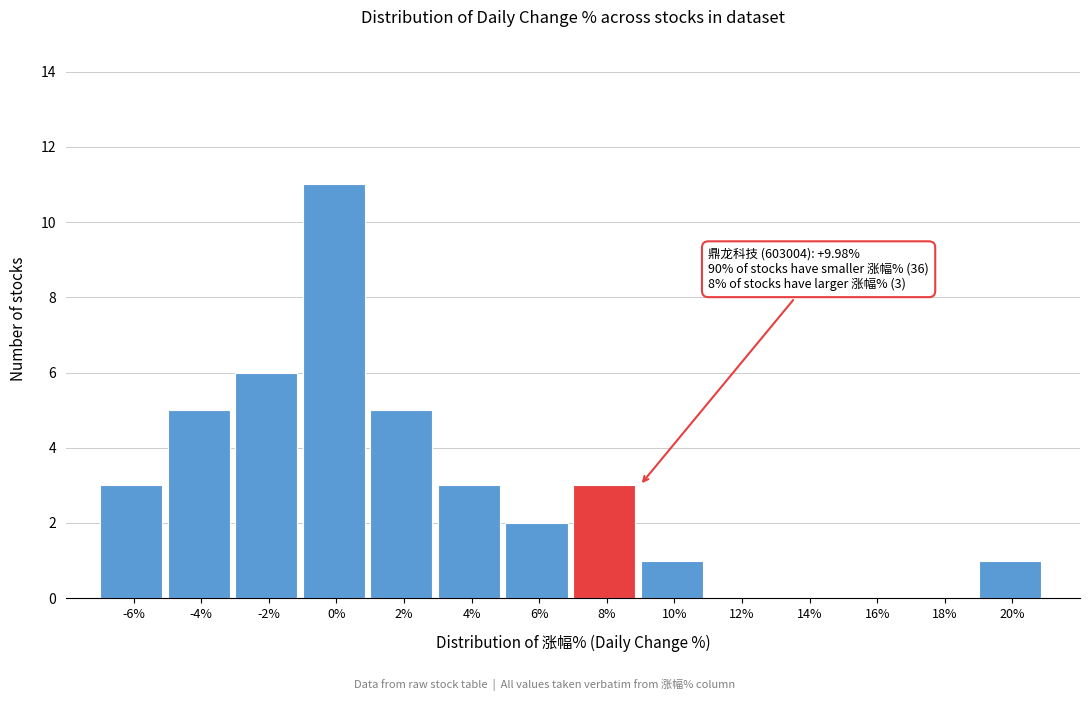

Reading right to left, list all the values displayed in this chart.

20%=1	18%=0	16%=0	14%=0	12%=0	10%=1	8%=3	6%=2	4%=3	2%=5	0%=11	-2%=6	-4%=5	-6%=3